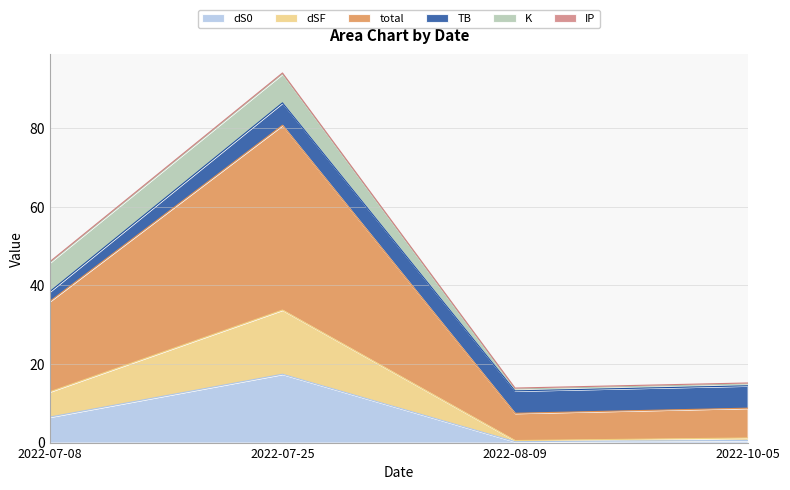

How many interior local peaks does the total series have?

1